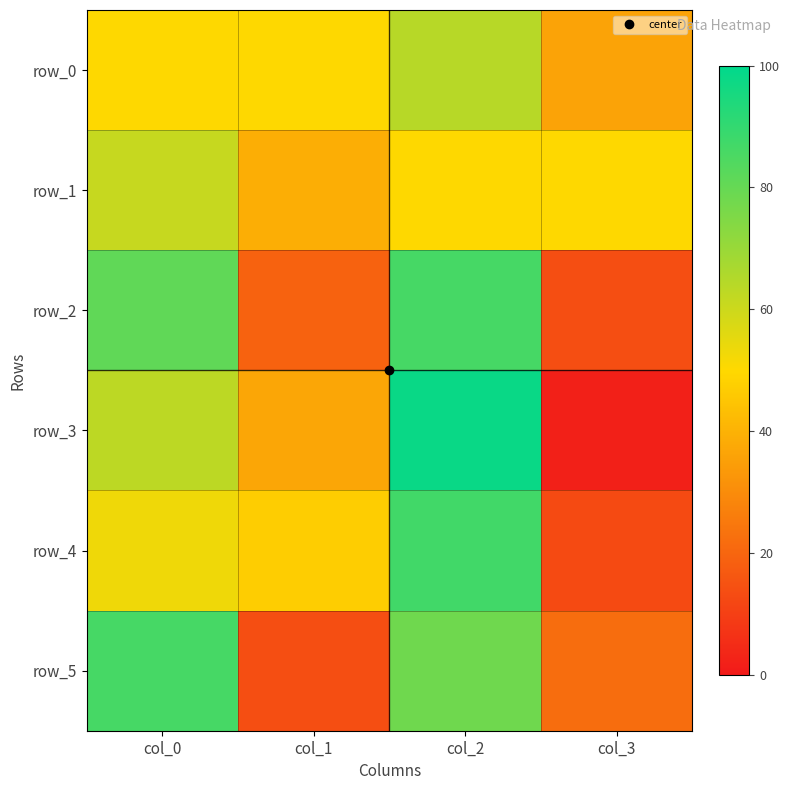

At how many categories does at least one series exceed 70?

2